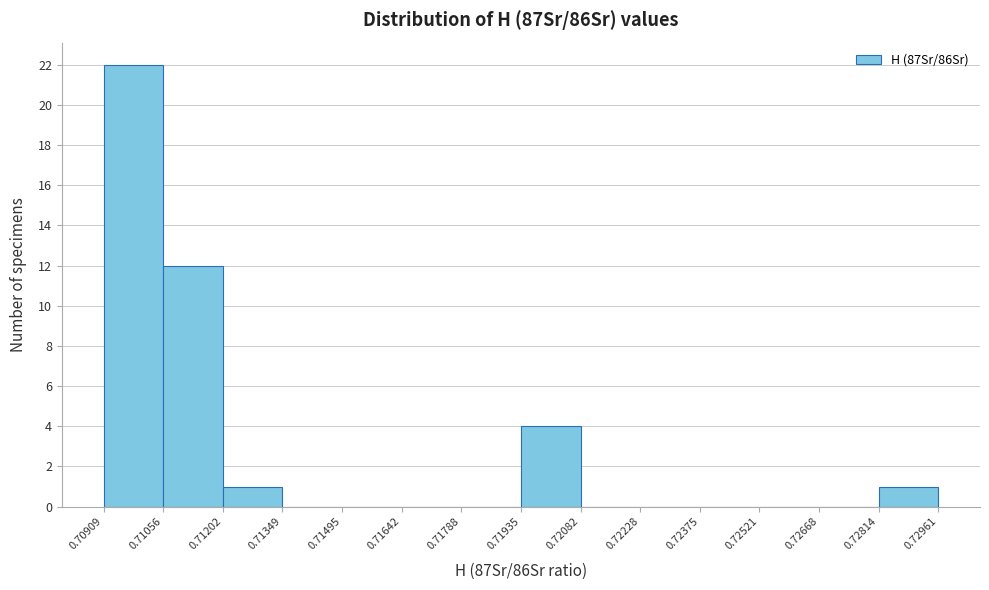

How tall is the bar that spans 0.70909 to 0.71056 on the x-axis? The values are not printed on the chart, so give them approximately, as read against the axis.

22